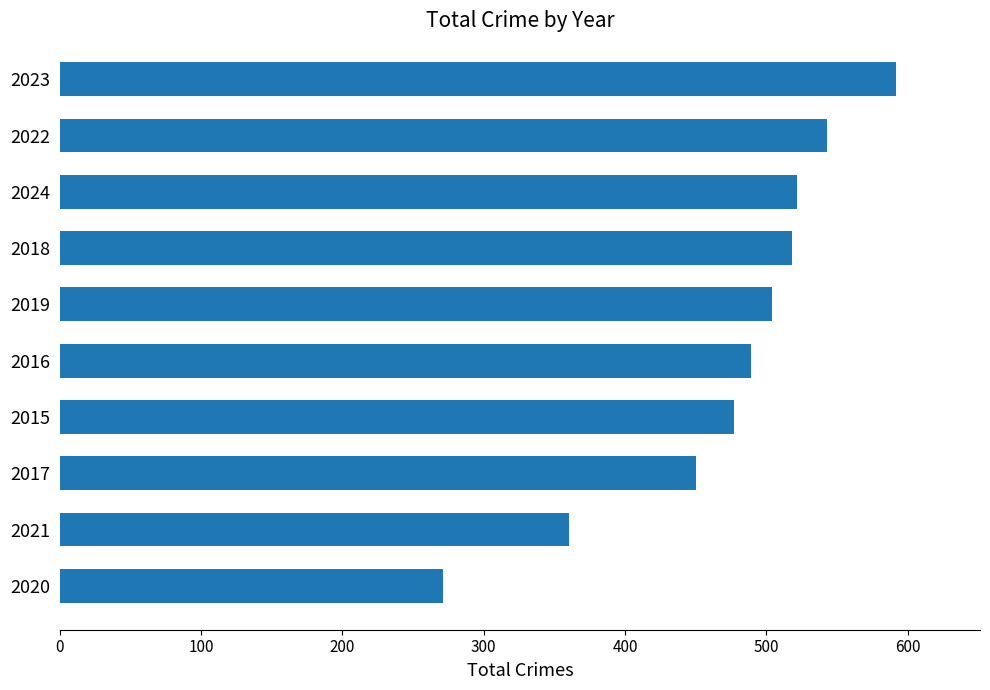

Reading bottom to top, transcribe all the data shown in this chart.

2020=271	2021=360	2017=450	2015=477	2016=489	2019=504	2018=518	2024=522	2022=543	2023=592